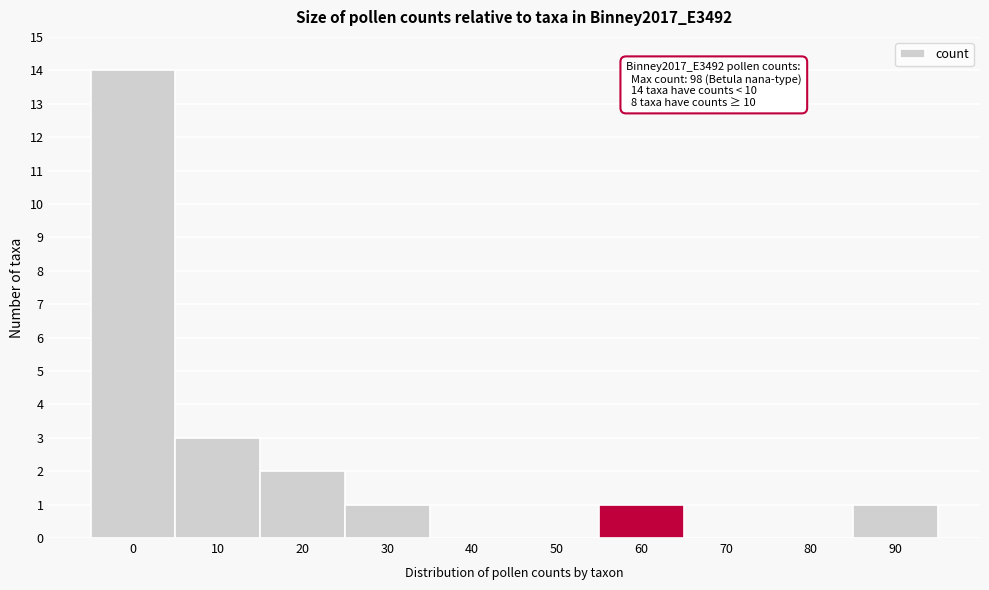

Reading left to right, transcribe all the data shown in this chart.

0=14	10=3	20=2	30=1	40=0	50=0	60=1	70=0	80=0	90=1